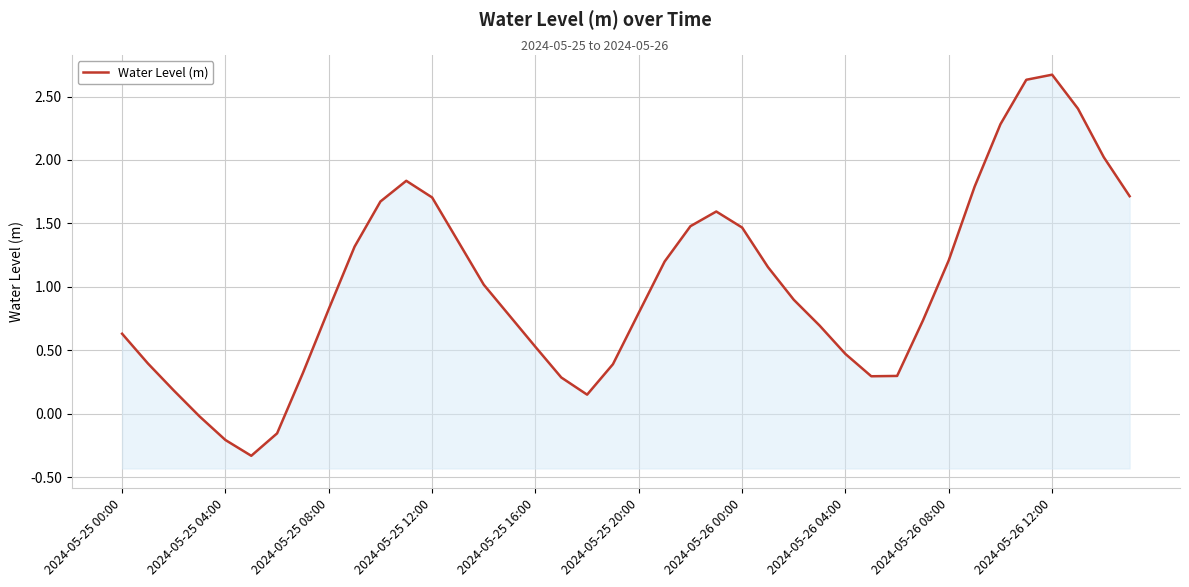

The chart shows a value of 0.1 at 29. True or false?

False